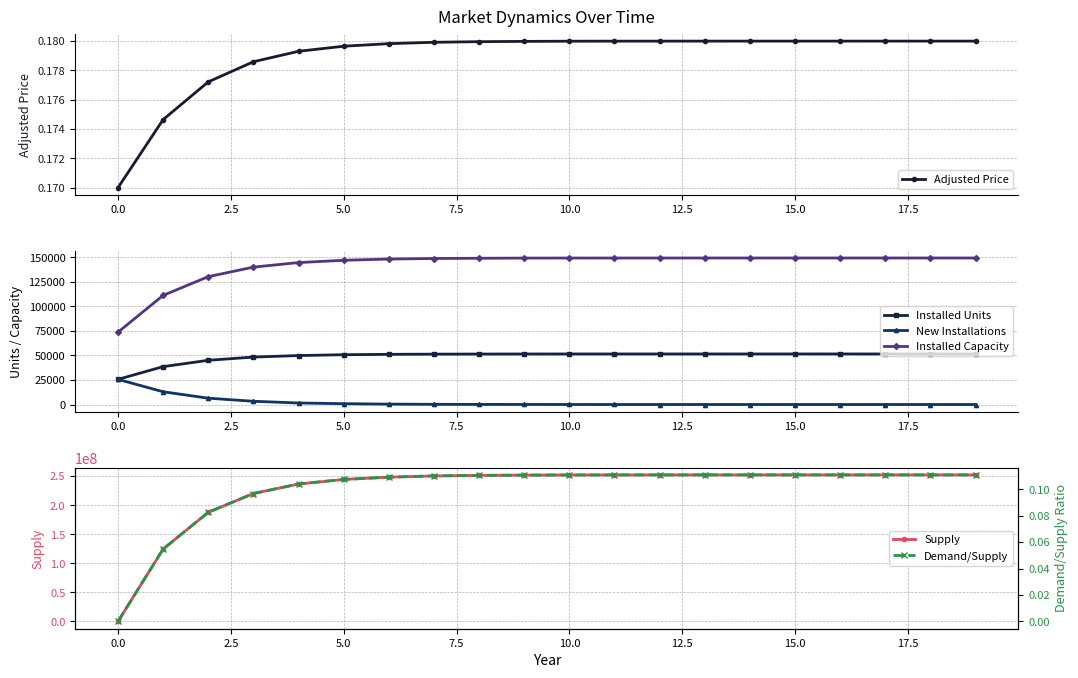

True or false: Installed Units and Installed Capacity intersect in this chart.

False